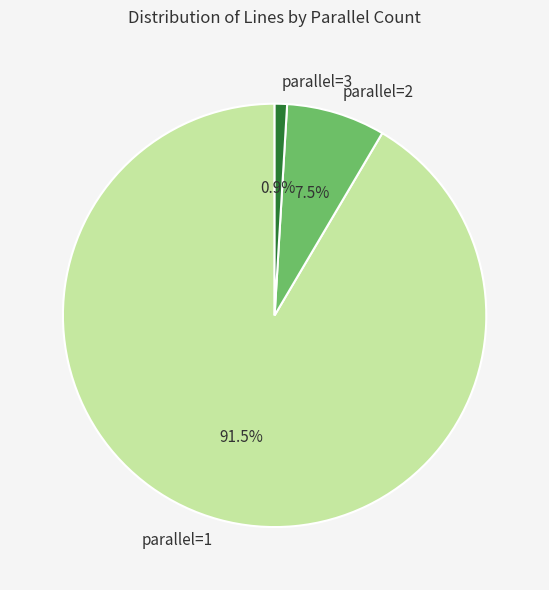

Is it true that parallel=1 is 99% of the pie?

False